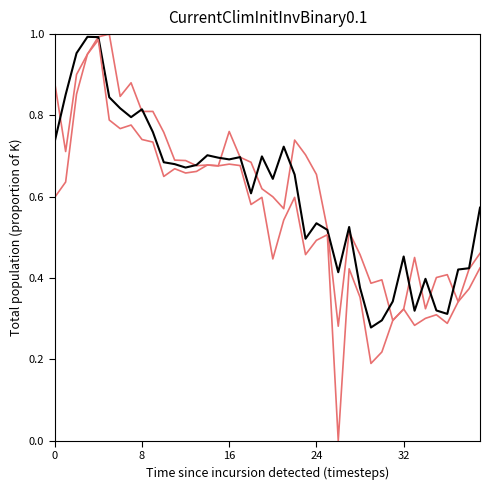

Reading left to right, list all the values displayed in this chart.

Open: 0.9	0.7	0.9	1.0	1.0	1.0	0.8	0.9	0.8	0.8	0.8	0.7	0.7	0.7	0.7	0.7	0.8	0.7	0.7	0.6	0.6	0.6	0.7	0.7	0.7	0.5	0.3	0.5	0.5	0.4	0.4	0.3	0.3	0.5	0.3	0.4	0.4	0.3	0.4	0.5
Close: 0.7	0.9	1.0	1.0	1.0	0.8	0.8	0.8	0.8	0.8	0.7	0.7	0.7	0.7	0.7	0.7	0.7	0.7	0.6	0.7	0.6	0.7	0.7	0.5	0.5	0.5	0.4	0.5	0.4	0.3	0.3	0.3	0.5	0.3	0.4	0.3	0.3	0.4	0.4	0.6
Low: 0.6	0.6	0.9	1.0	1.0	0.8	0.8	0.8	0.7	0.7	0.6	0.7	0.7	0.7	0.7	0.7	0.7	0.7	0.6	0.6	0.4	0.5	0.6	0.5	0.5	0.5	0.0	0.4	0.4	0.2	0.2	0.3	0.3	0.3	0.3	0.3	0.3	0.3	0.4	0.4